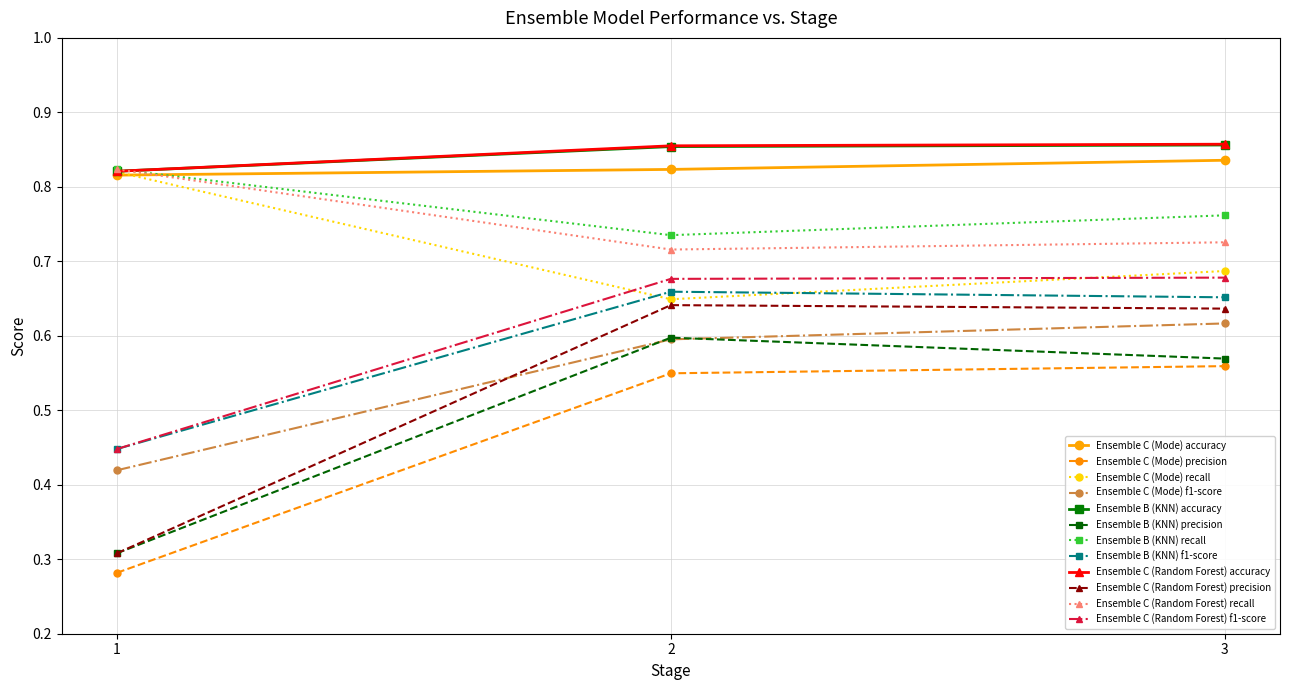

At how many categories does at least one series exceed 0?

3